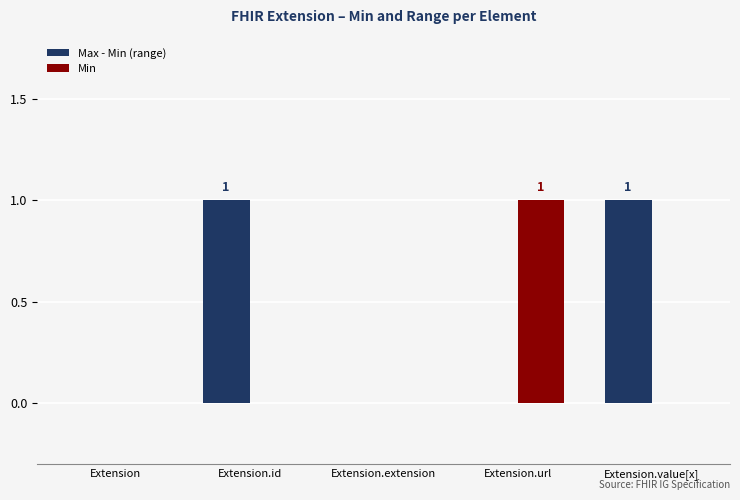

Between Extension.extension and Extension.url, which series saw the biggest shift?

Min